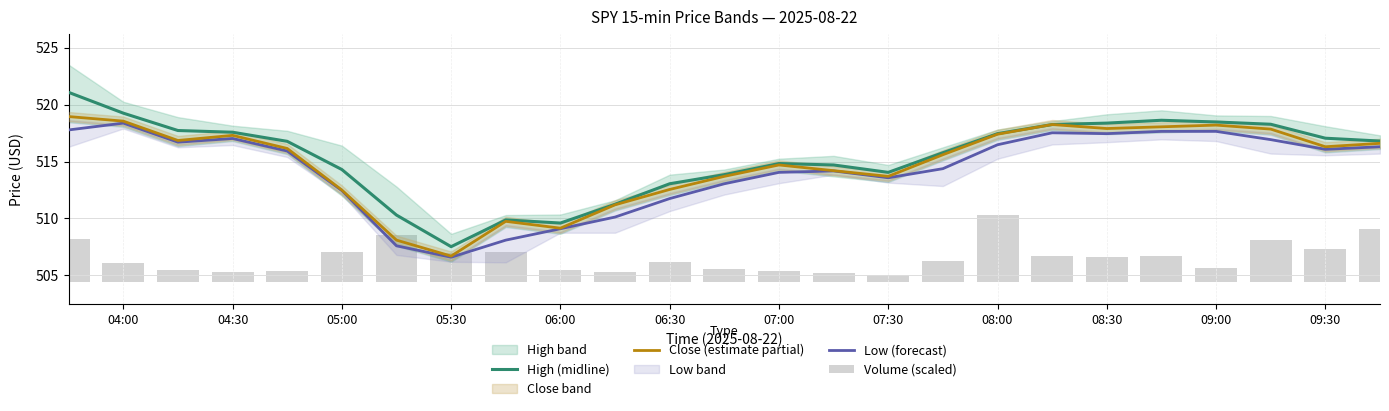

What is the greatest value displayed?

521.1